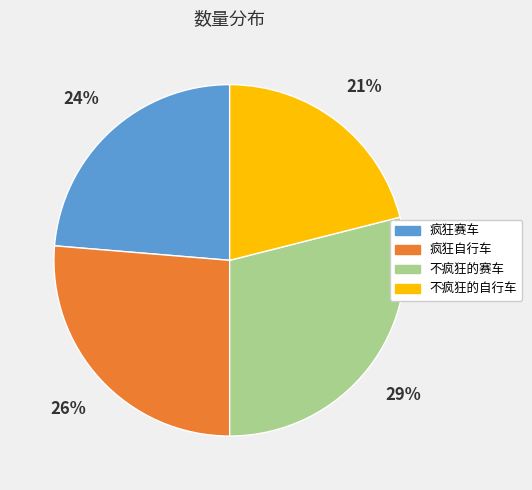

Which slice is the largest?

不疯狂的赛车